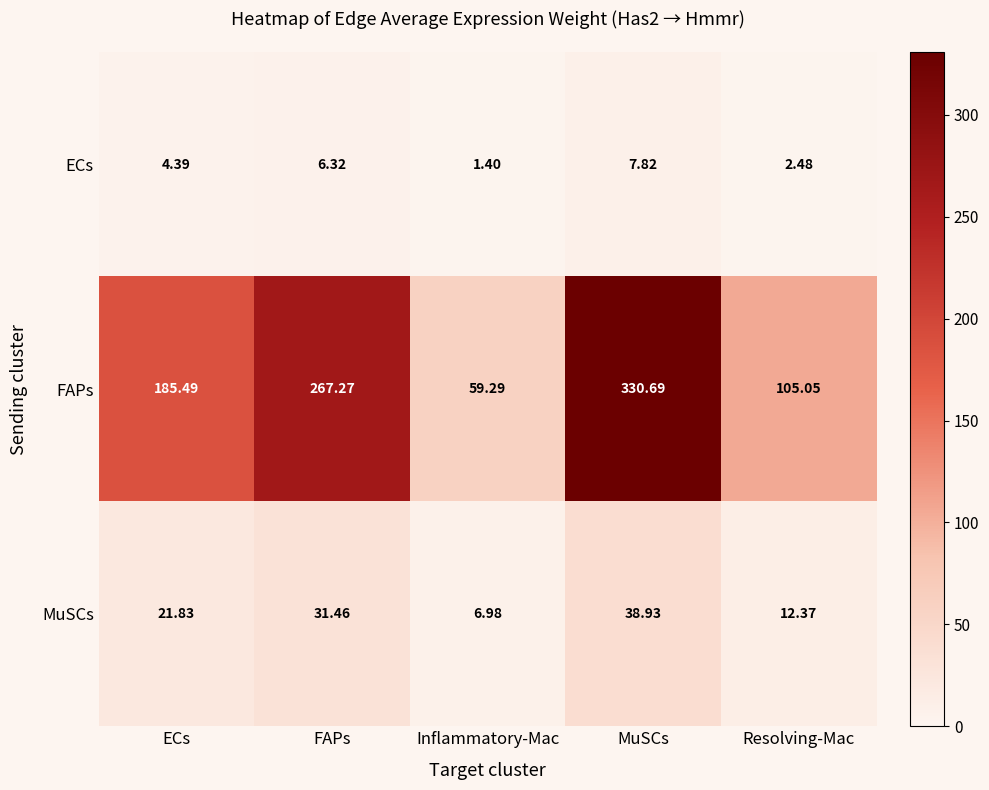

Between FAPs and MuSCs, which series saw the biggest shift?

FAPs